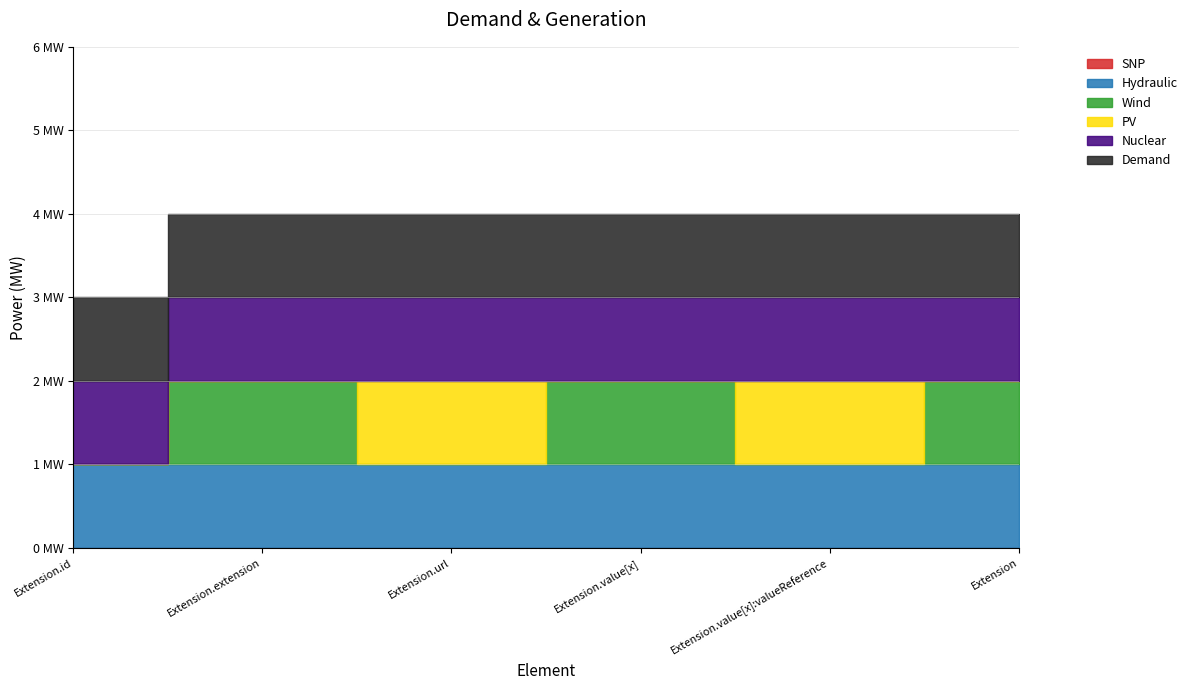

Which has a higher value, Extension.url or Extension?

Extension.url